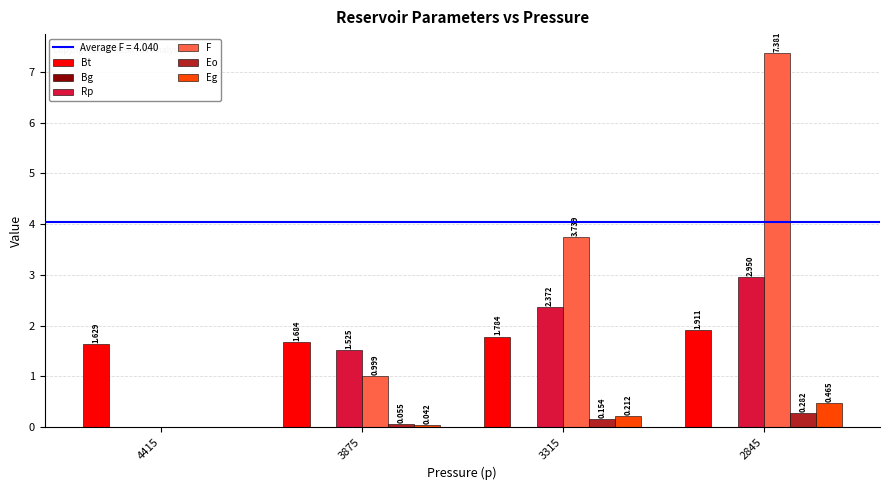

Which series has the largest total across all categories?

F